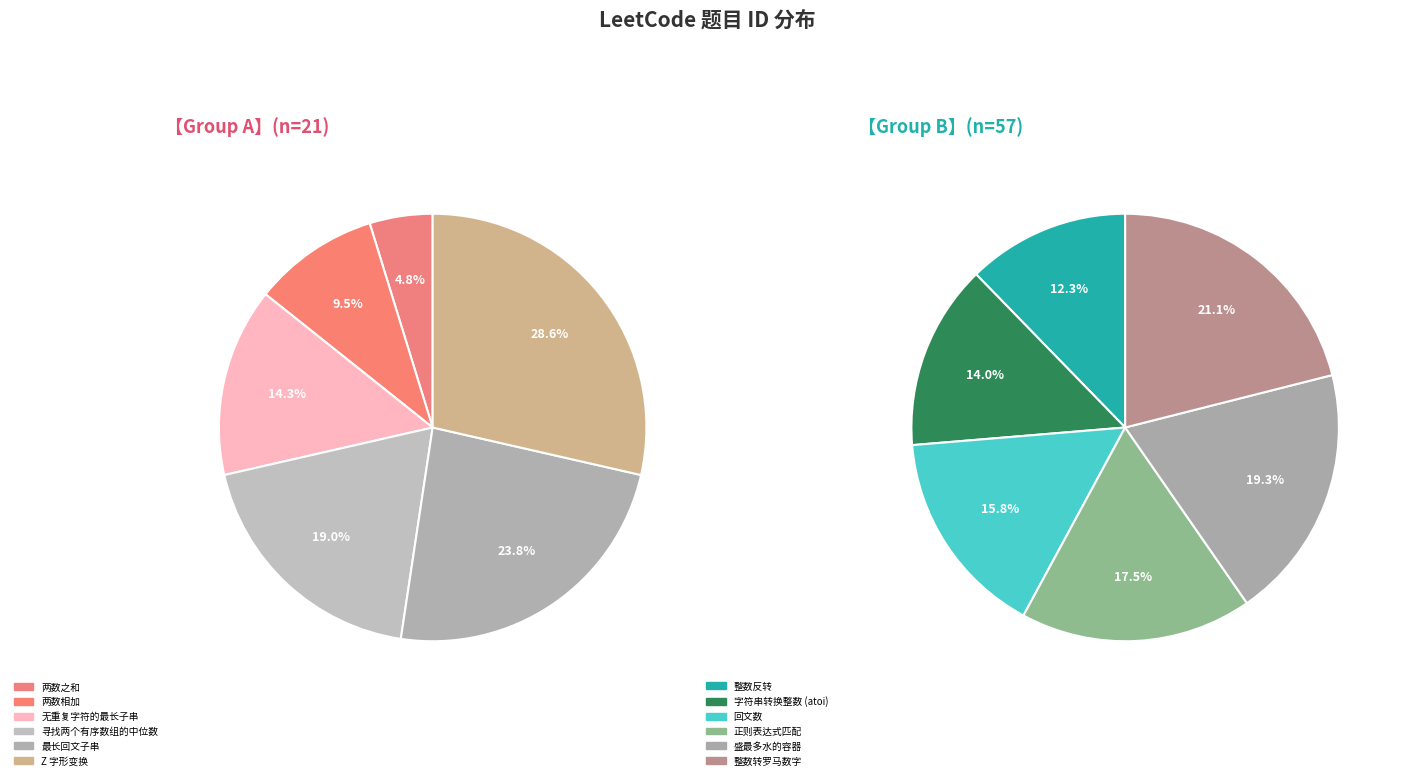

What is the change in value from 无重复字符的最长子串 to 字符串转换整数 (atoi)?

+5